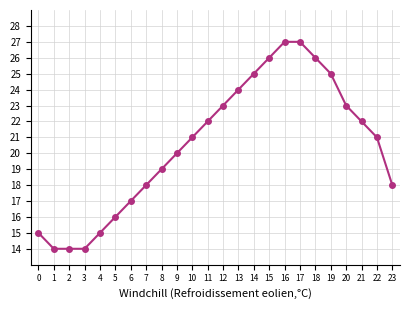

Reading right to left, extract all data points from this chart.

18	21	22	23	25	26	27	27	26	25	24	23	22	21	20	19	18	17	16	15	14	14	14	15